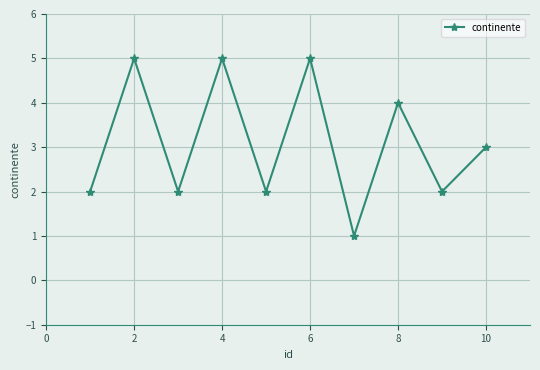

Reading left to right, list all the values displayed in this chart.

2	5	2	5	2	5	1	4	2	3